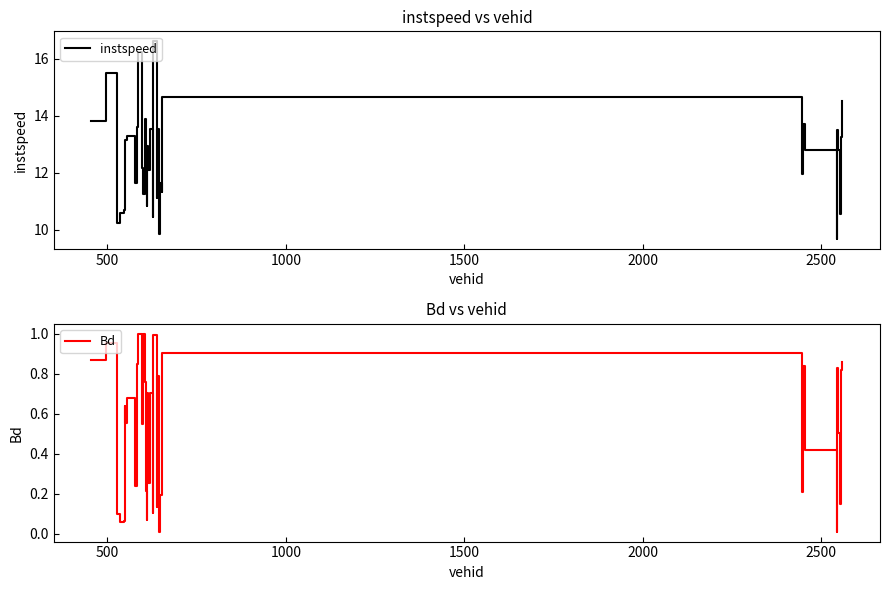

True or false: Bd and instspeed cross at least once.

False